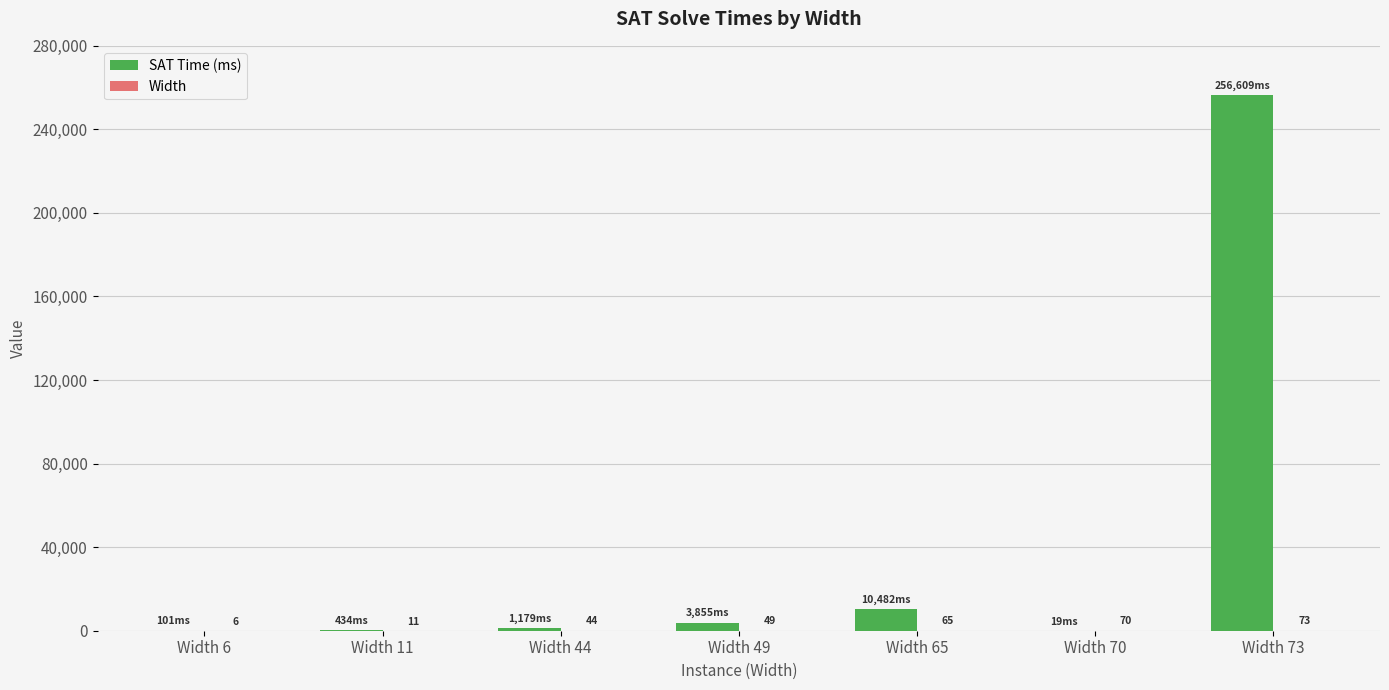

What is the sum of all SAT Time (ms) values?

272679